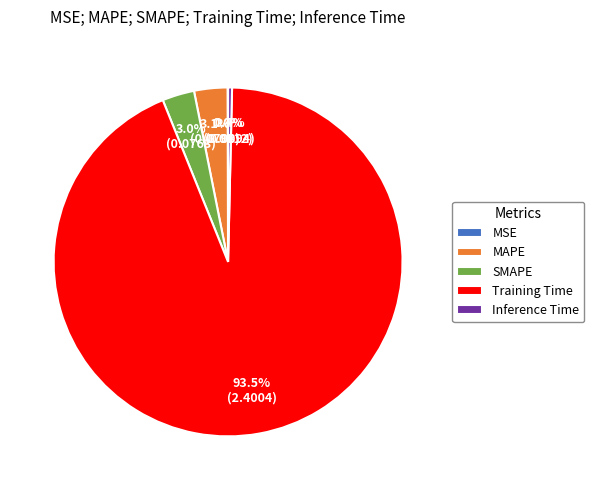

Is there a majority slice in this chart?

Yes